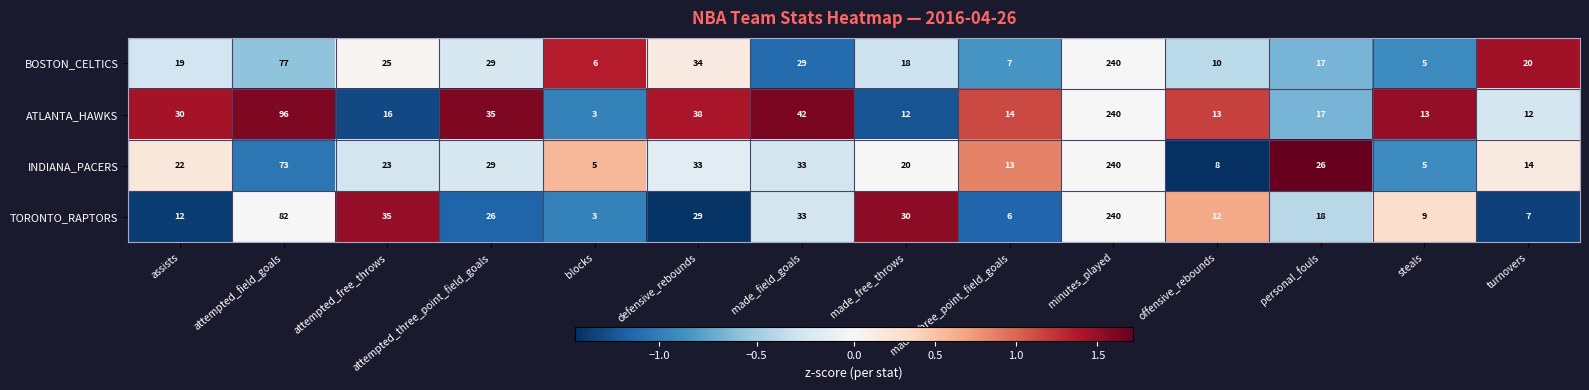

How many categories are shown in the chart?

14